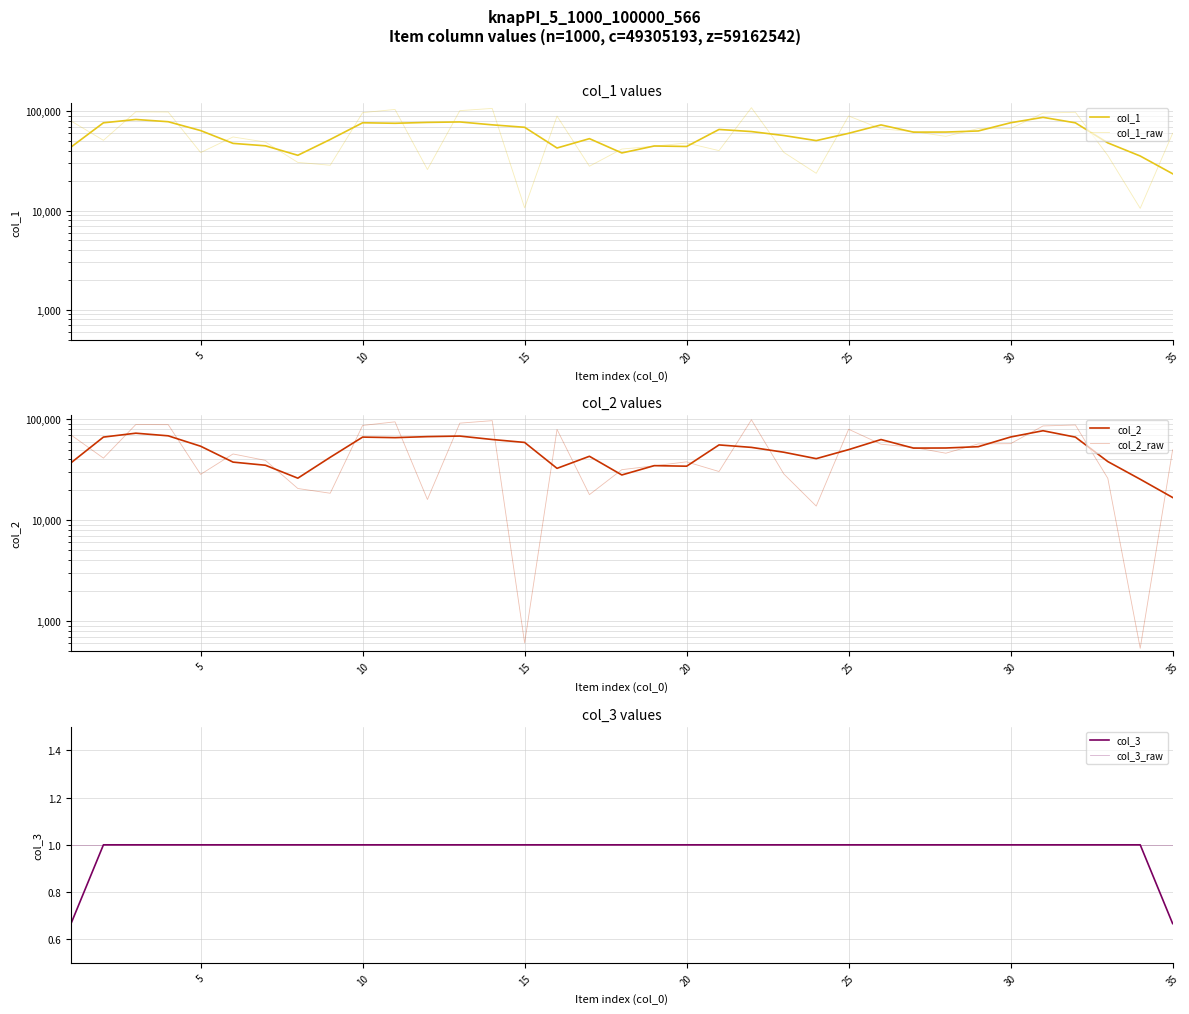

True or false: col_3_raw and col_1_raw intersect in this chart.

False